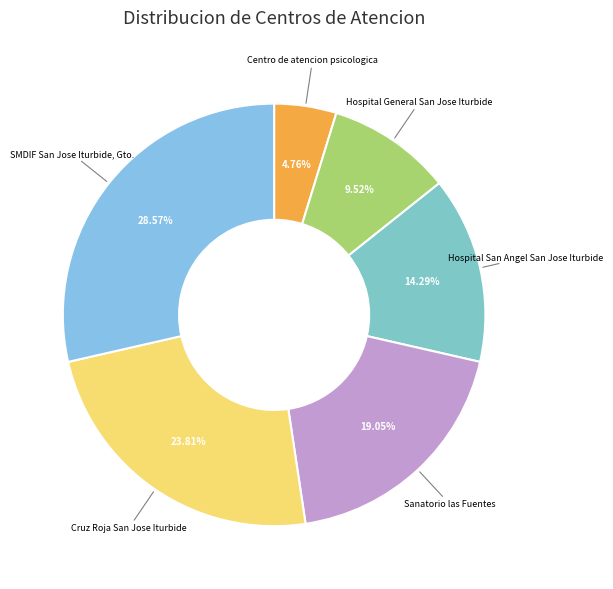

Combined, what portion of the pie is Sanatorio las Fuentes and Hospital San Angel San Jose Iturbide?

33.3%